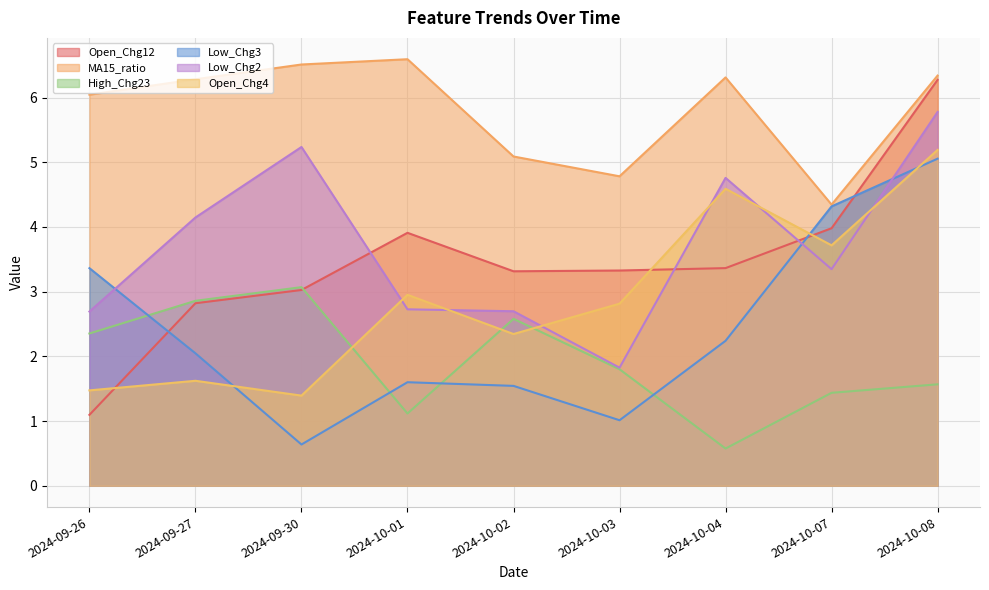

What is the label of the 4th point from the left?

2024-10-01